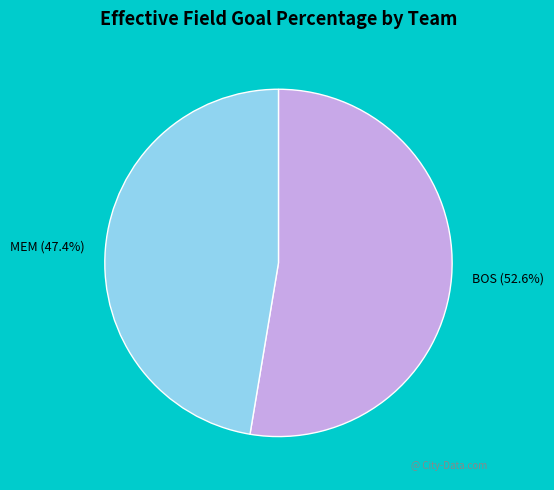

To the nearest percent, what is the difference between the BOS and MEM slice percentages?

5%